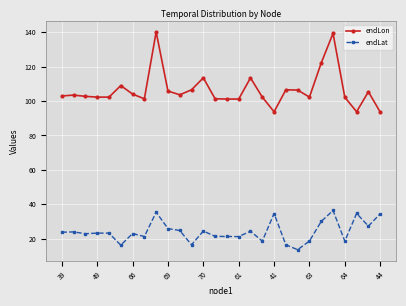

Which series has the largest range (max minus min)?

endLon